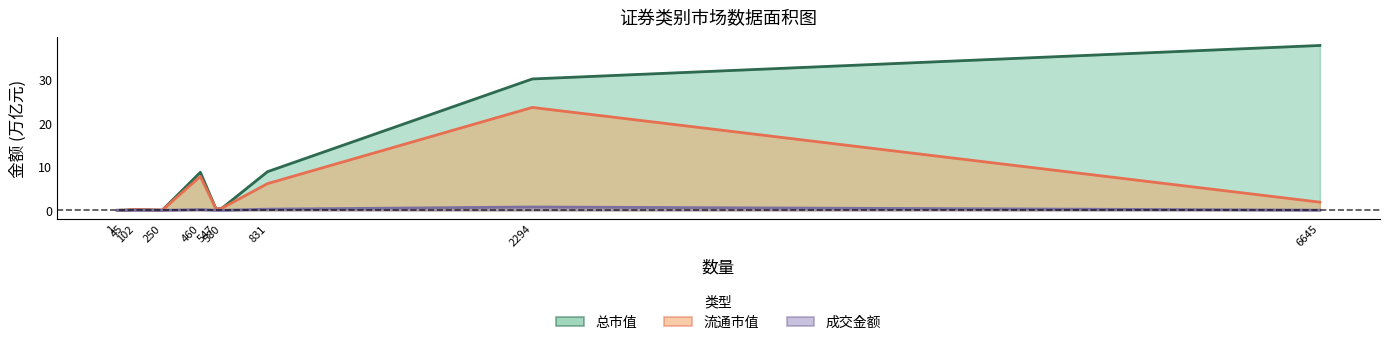

What are all the series names shown in the legend?

总市值, 流通市值, 成交金额